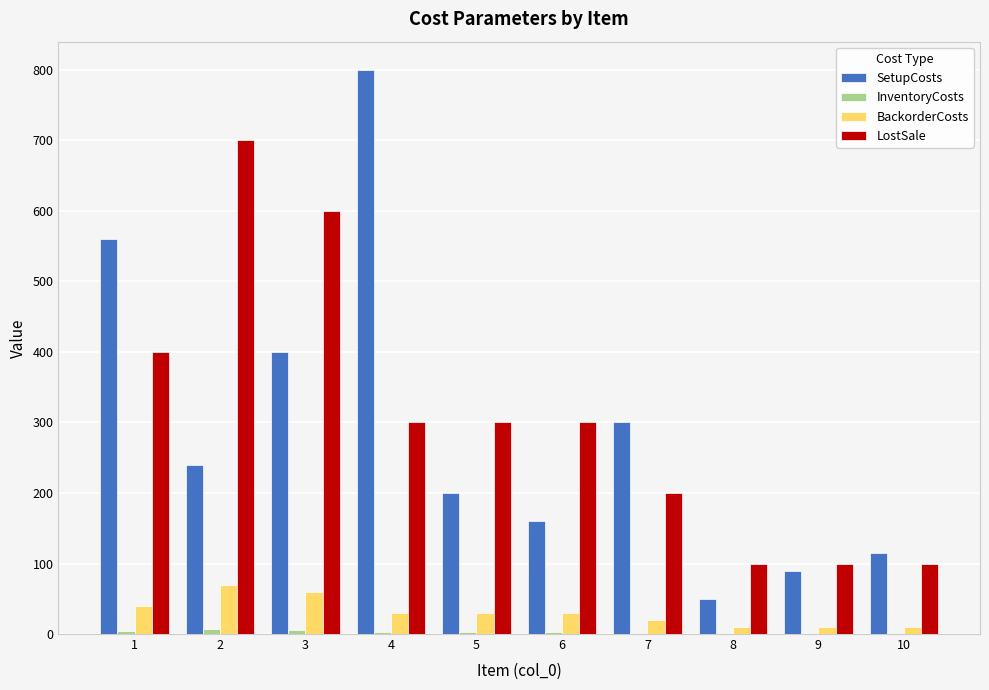

What is the sum of all BackorderCosts values?

310